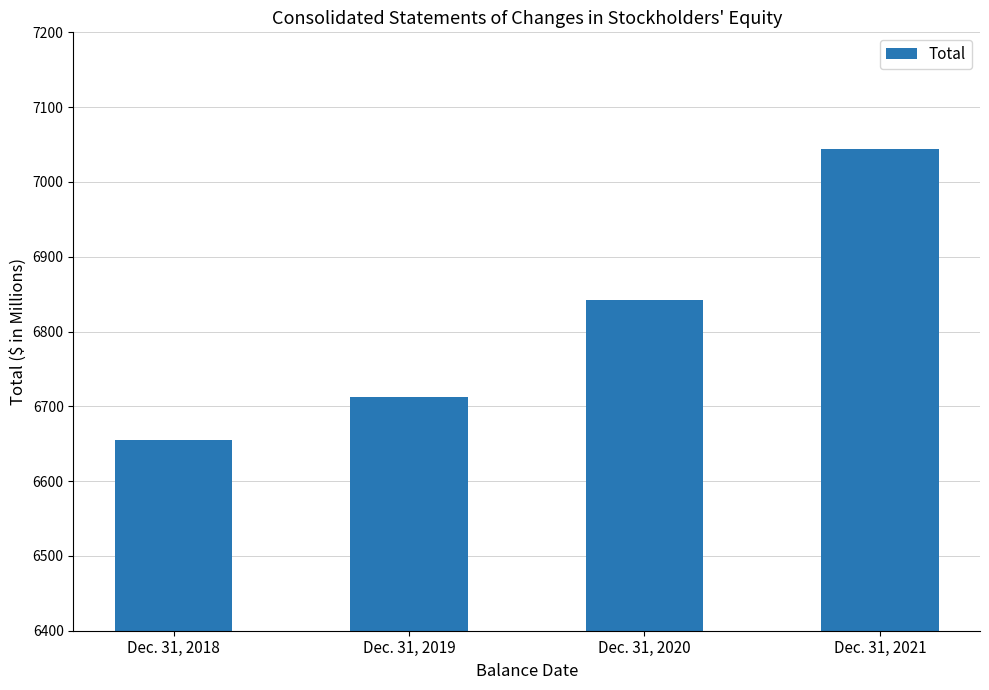

Rank the categories by value from highest to lowest.

Dec. 31, 2021, Dec. 31, 2020, Dec. 31, 2019, Dec. 31, 2018